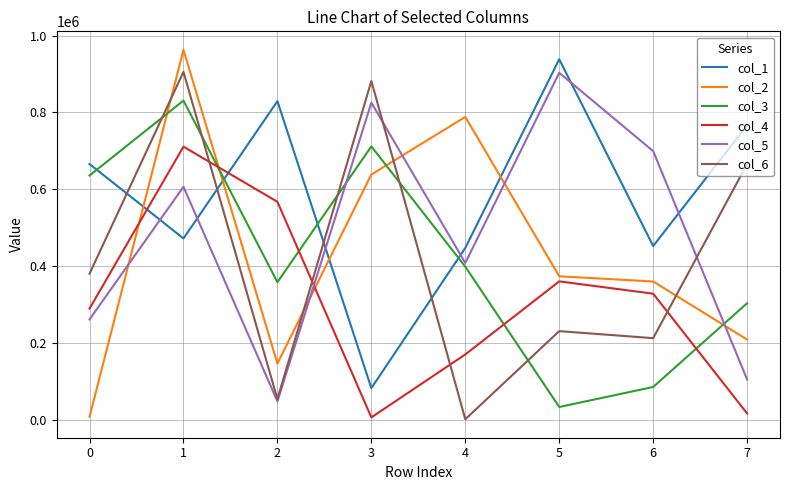

Which series ends up on top after the final intersection of col_5 and col_2?

col_2